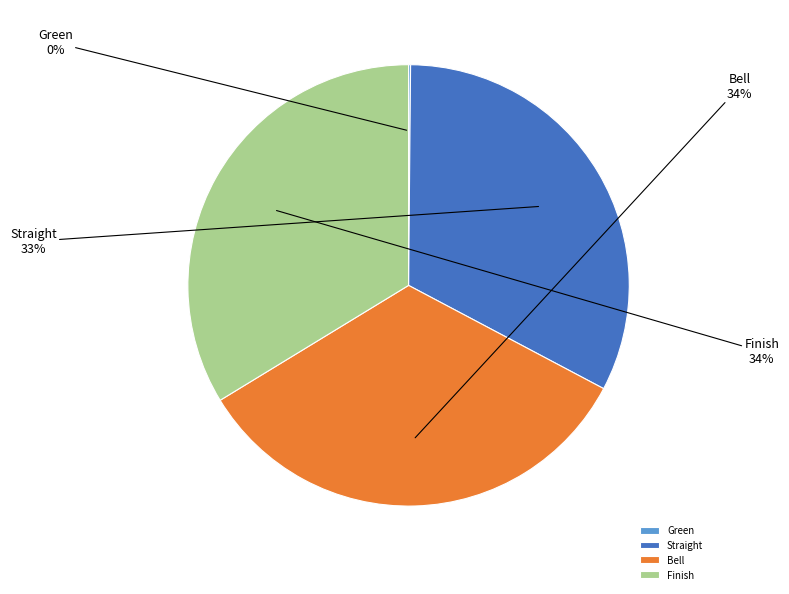

True or false: Bell accounts for 43% of the total.

False